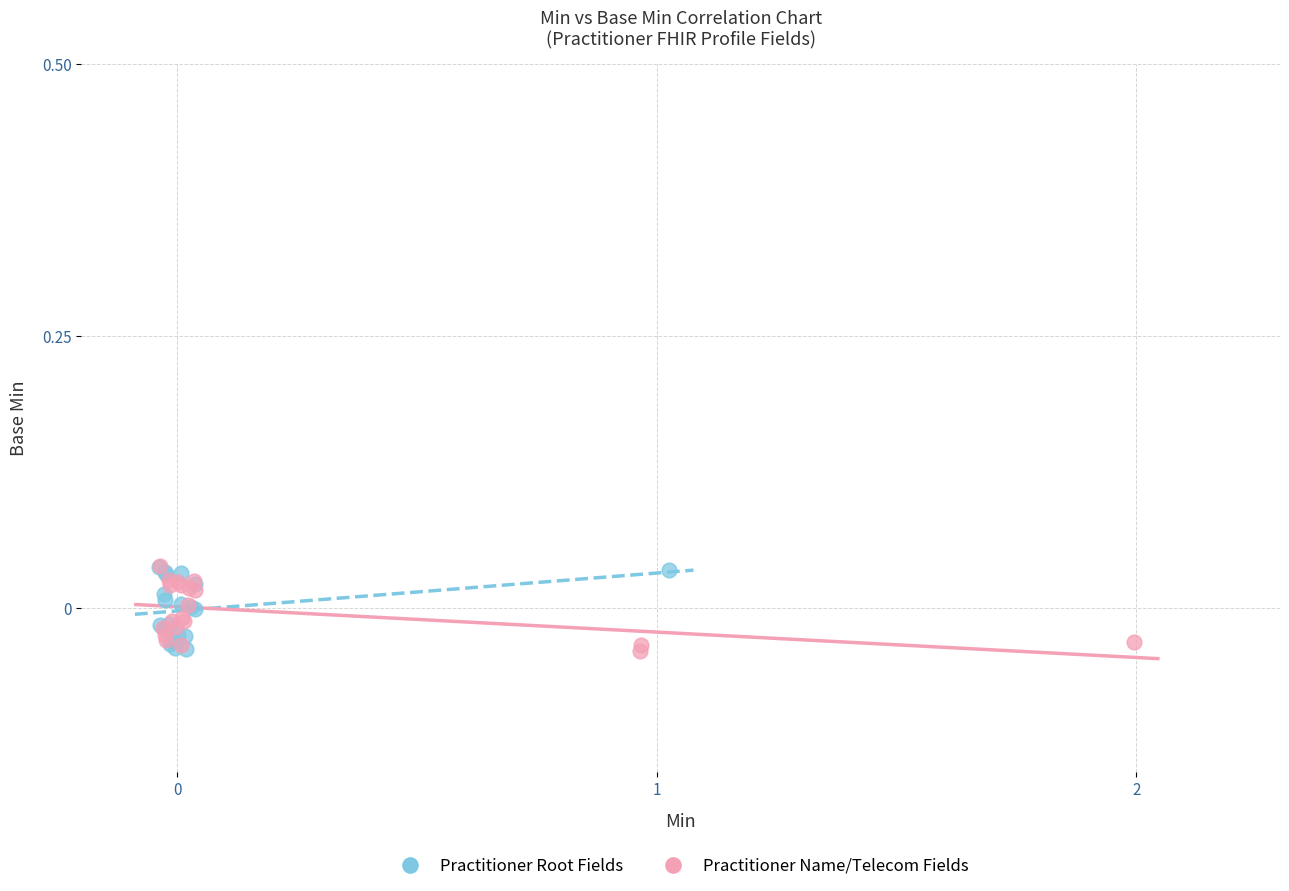

What are all the series names shown in the legend?

Practitioner Root Fields, Practitioner Name/Telecom Fields